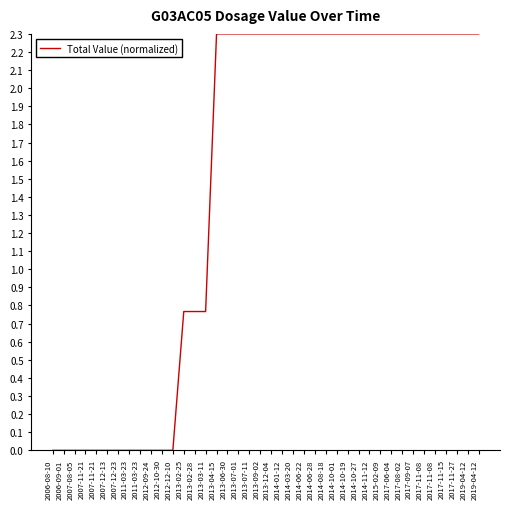

Is this an area chart (filled region under the line)?

No